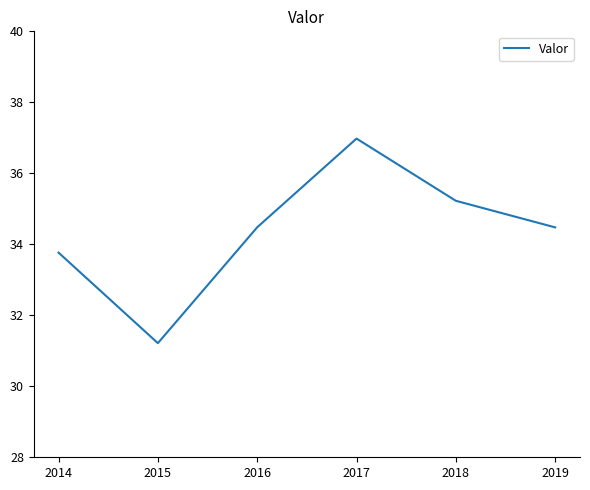

Reading left to right, extract all data points from this chart.

33.8	31.2	34.5	37.0	35.2	34.5